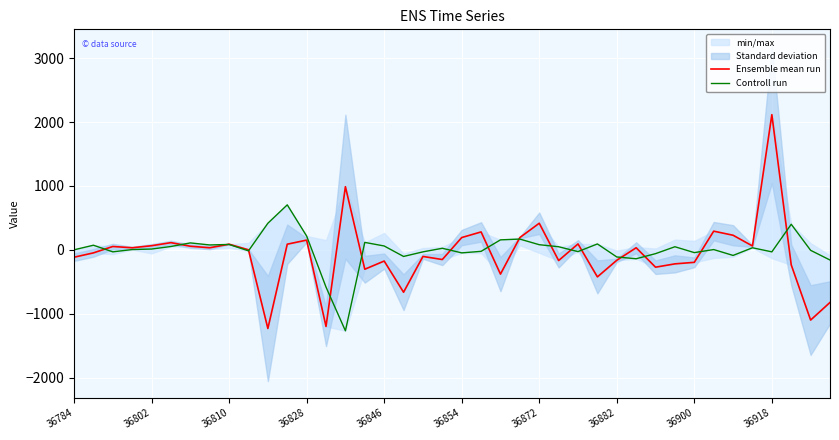

What is the difference between the second highest and second lowest values in the Ensemble mean run series?

2188